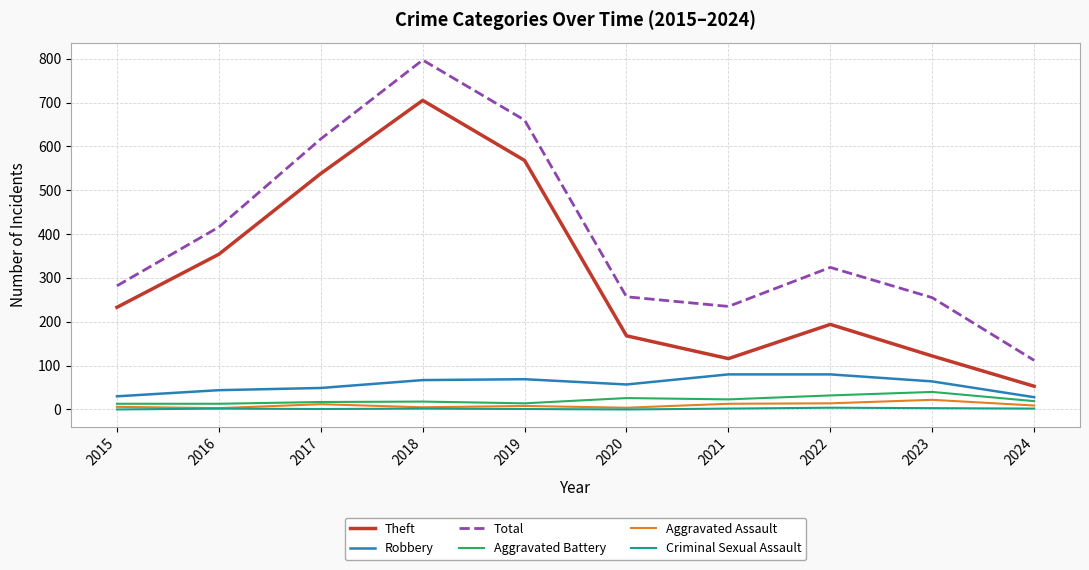

How many series are shown in this chart?

6